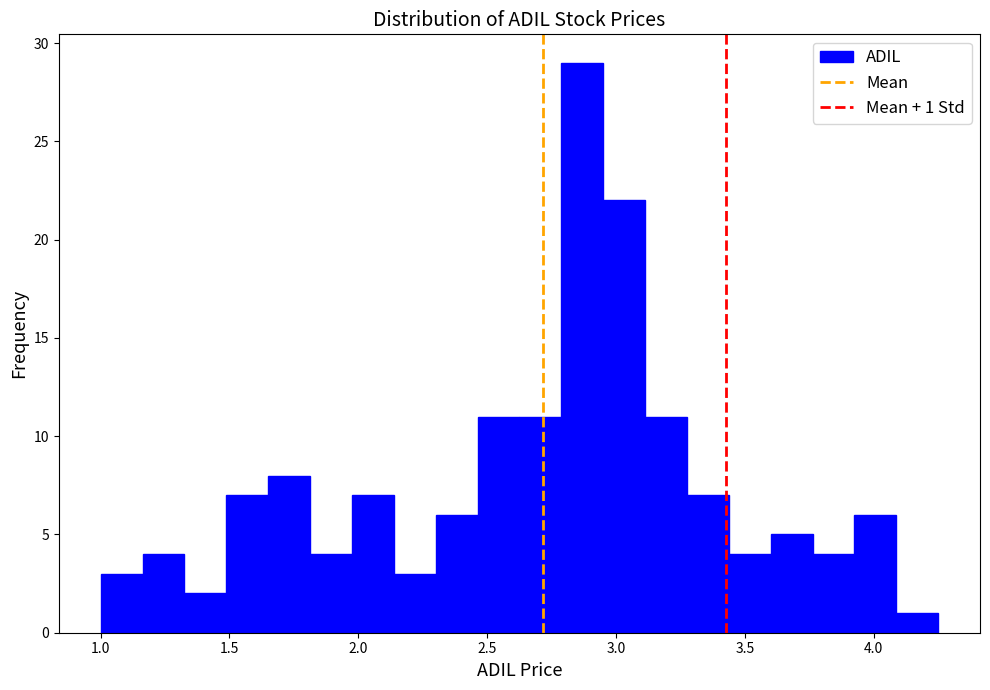

Around what value on the x-axis is the tallest bar? Give the approximate position of its centre, as read against the axis.

2.85